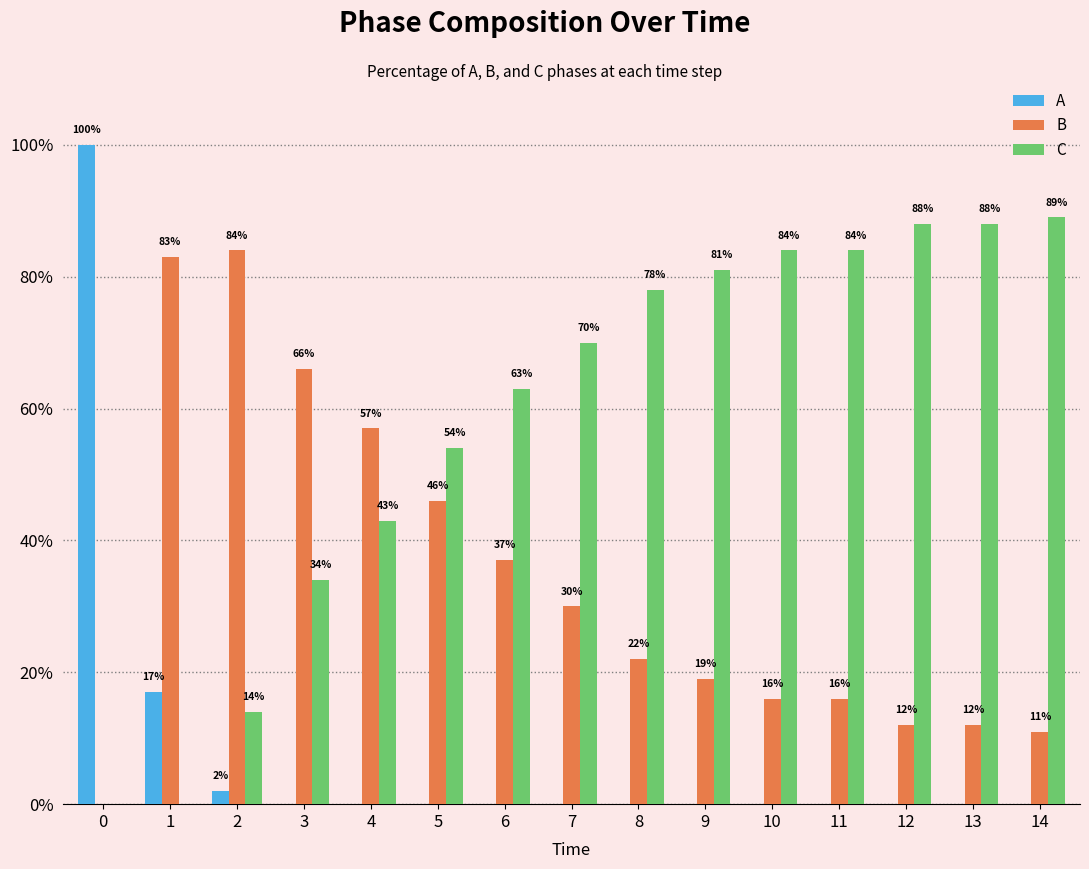

The B series shows 42 at 3. True or false?

False